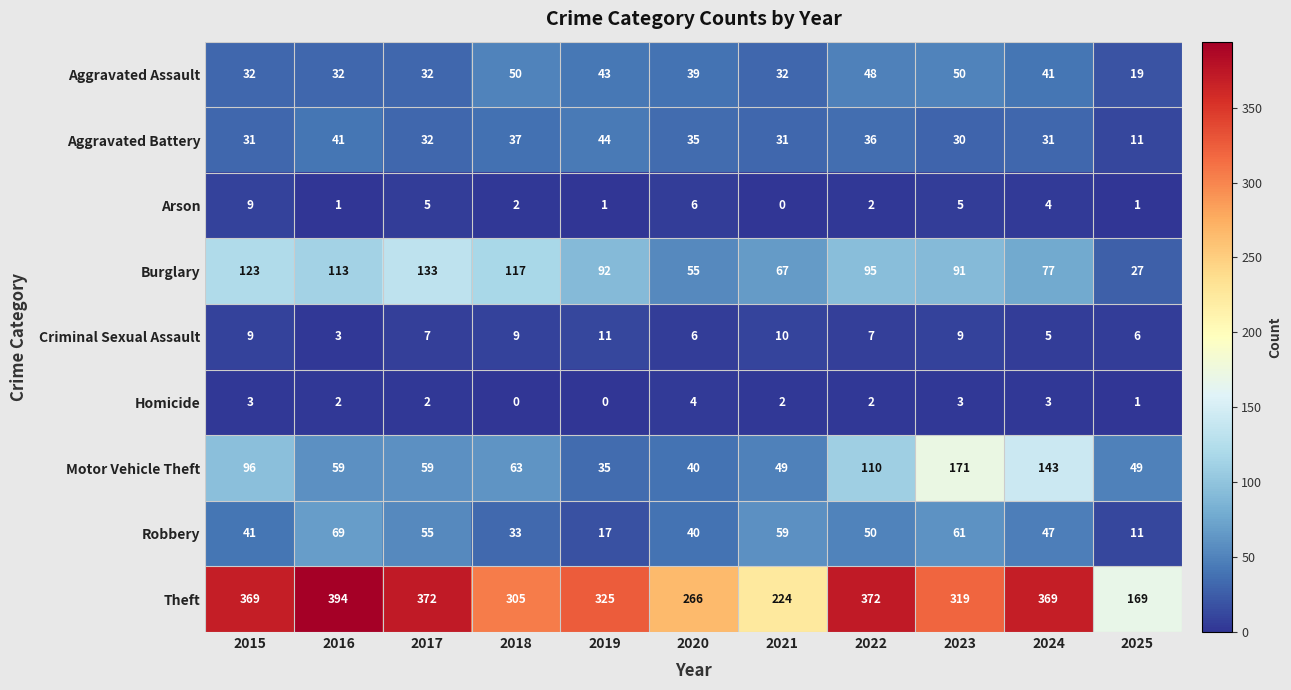

The Criminal Sexual Assault series shows 6 at 2020. True or false?

True